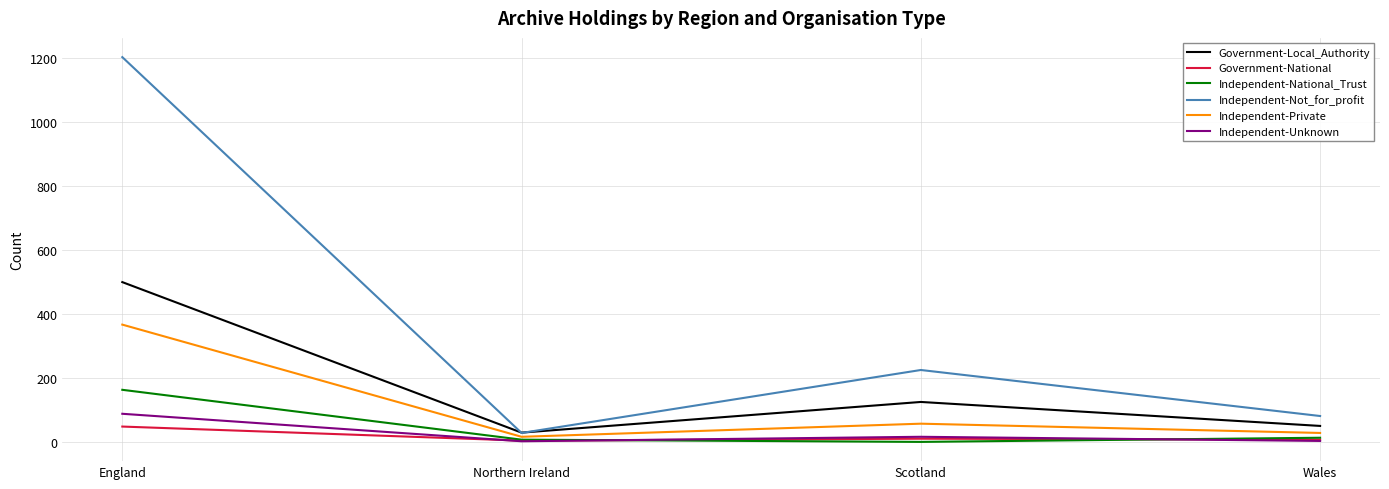

Is the value of Independent-National_Trust at Northern Ireland greater than the value of Independent-Unknown at England?

No